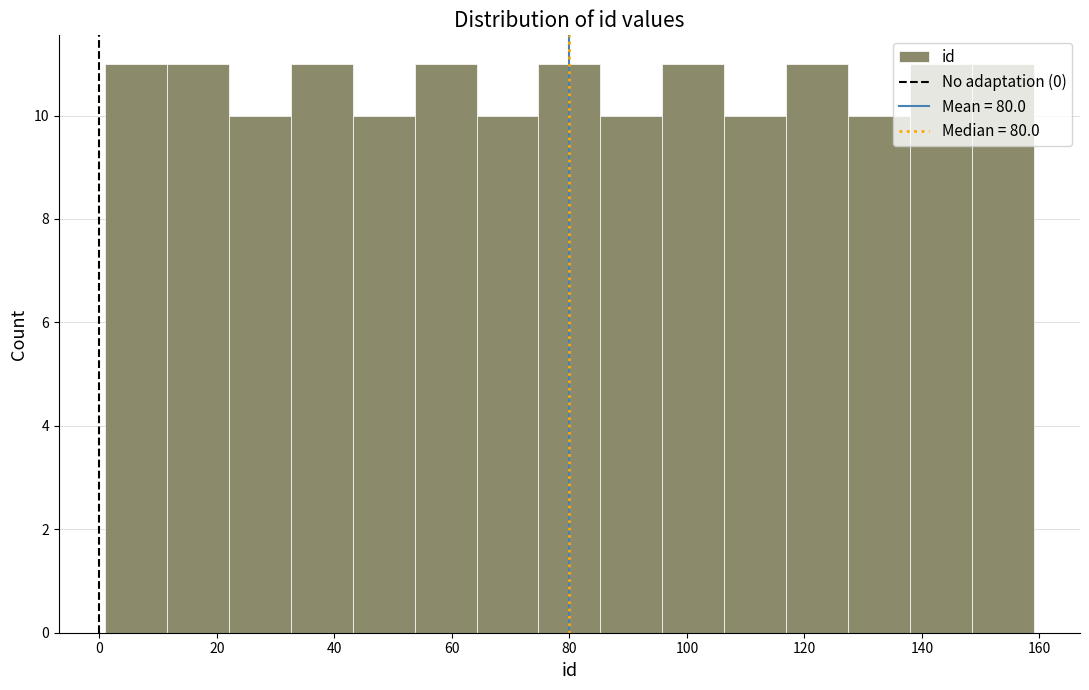

What is the height of the bar covering 64 to 74 on the x-axis? Neither the bar edges nor the heights are printed on the chart, so give them approximately, as read against the axes.

10